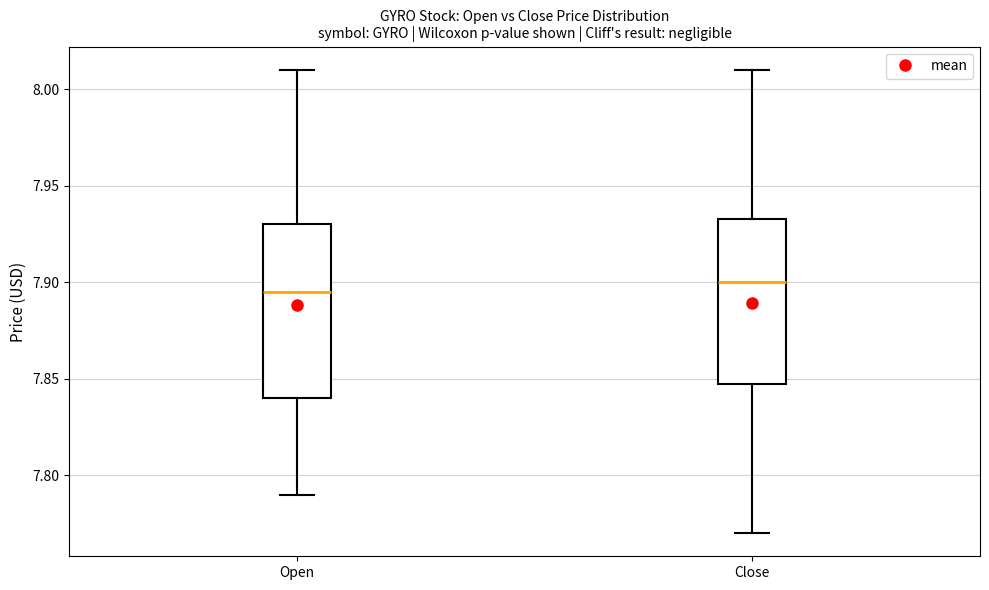

Which box has the lowest median line?

Open